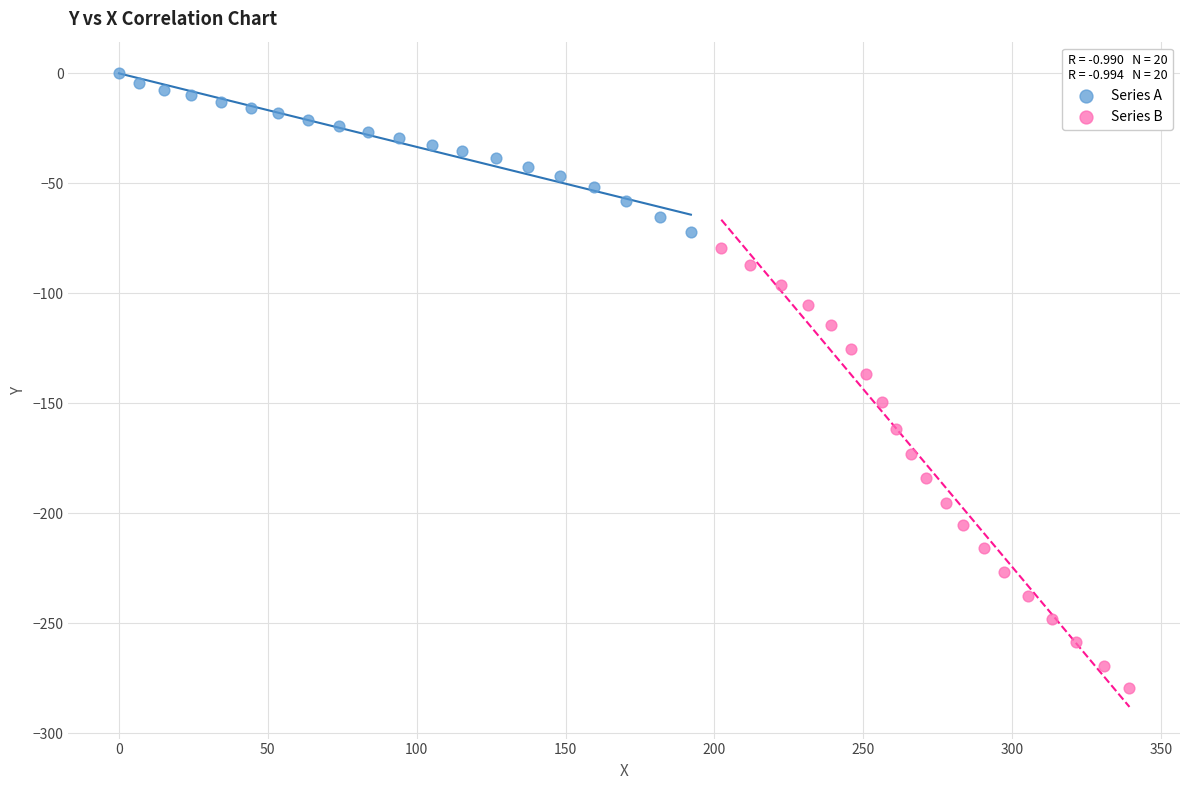

Which series contains the lowest Y value?

Series B